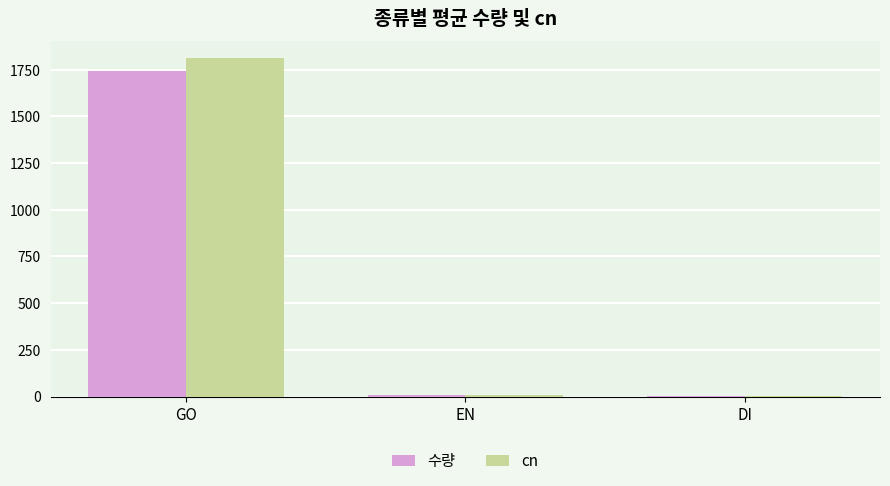

What value does the cn series have at GO?

1812.5